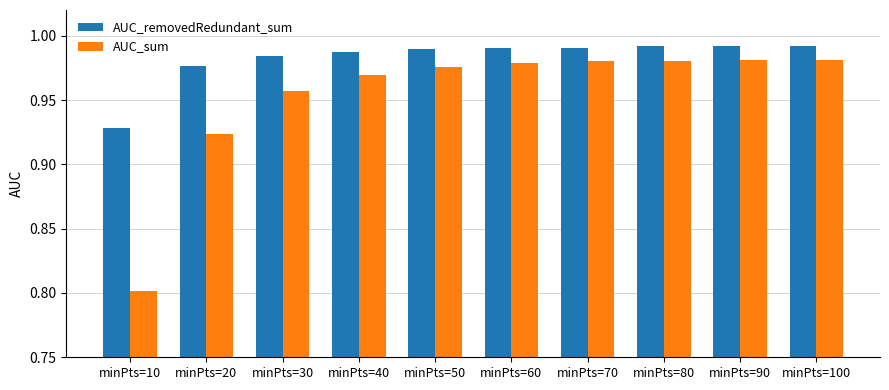

True or false: AUC_removedRedundant_sum has a value of 1.5 at minPts=90.

False